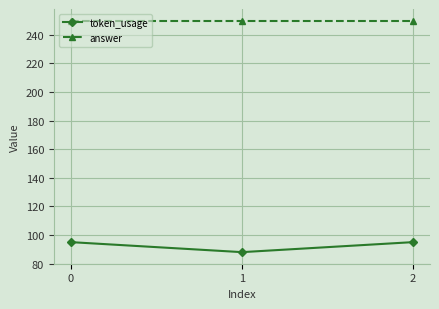

How many lines are shown in the chart?

2